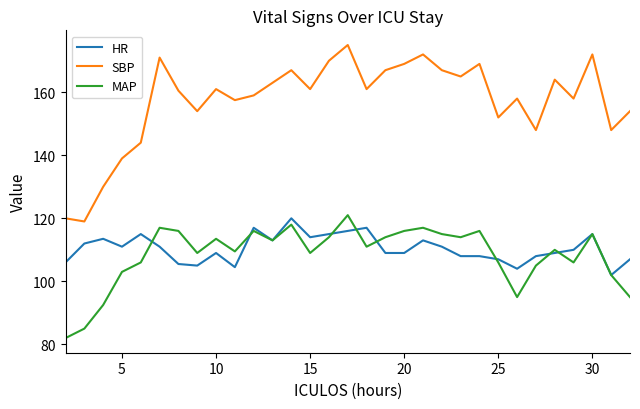

True or false: HR and SBP intersect in this chart.

False